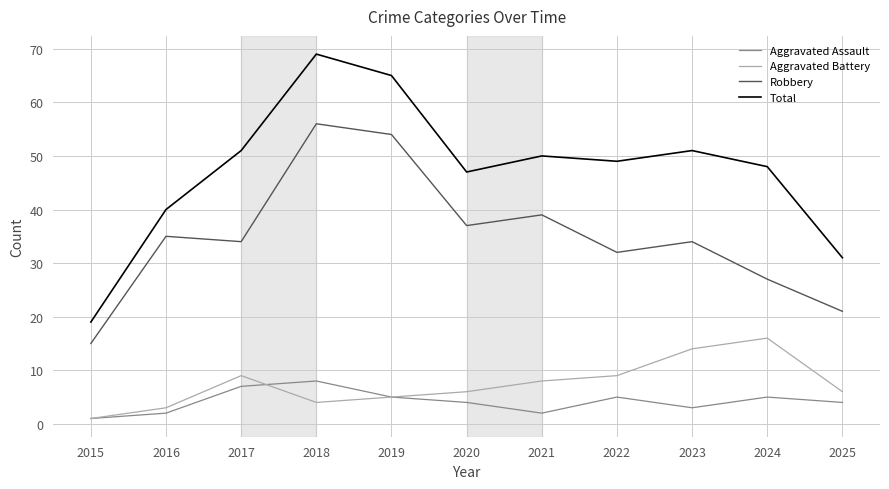

Between 2016 and 2022, which series saw the biggest shift?

Total